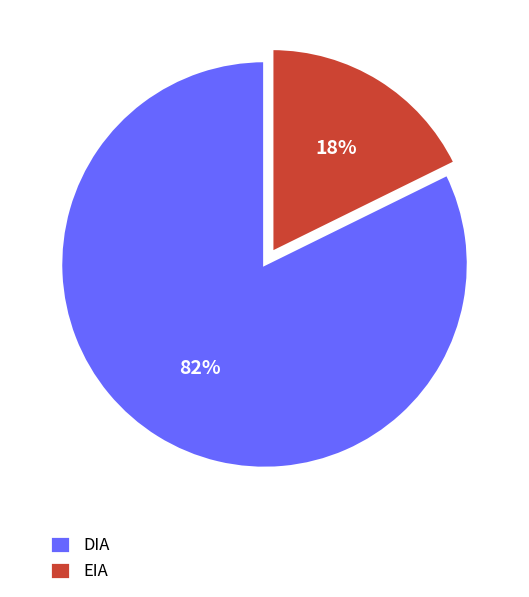

Is the sum of DIA and EIA greater than half?

Yes